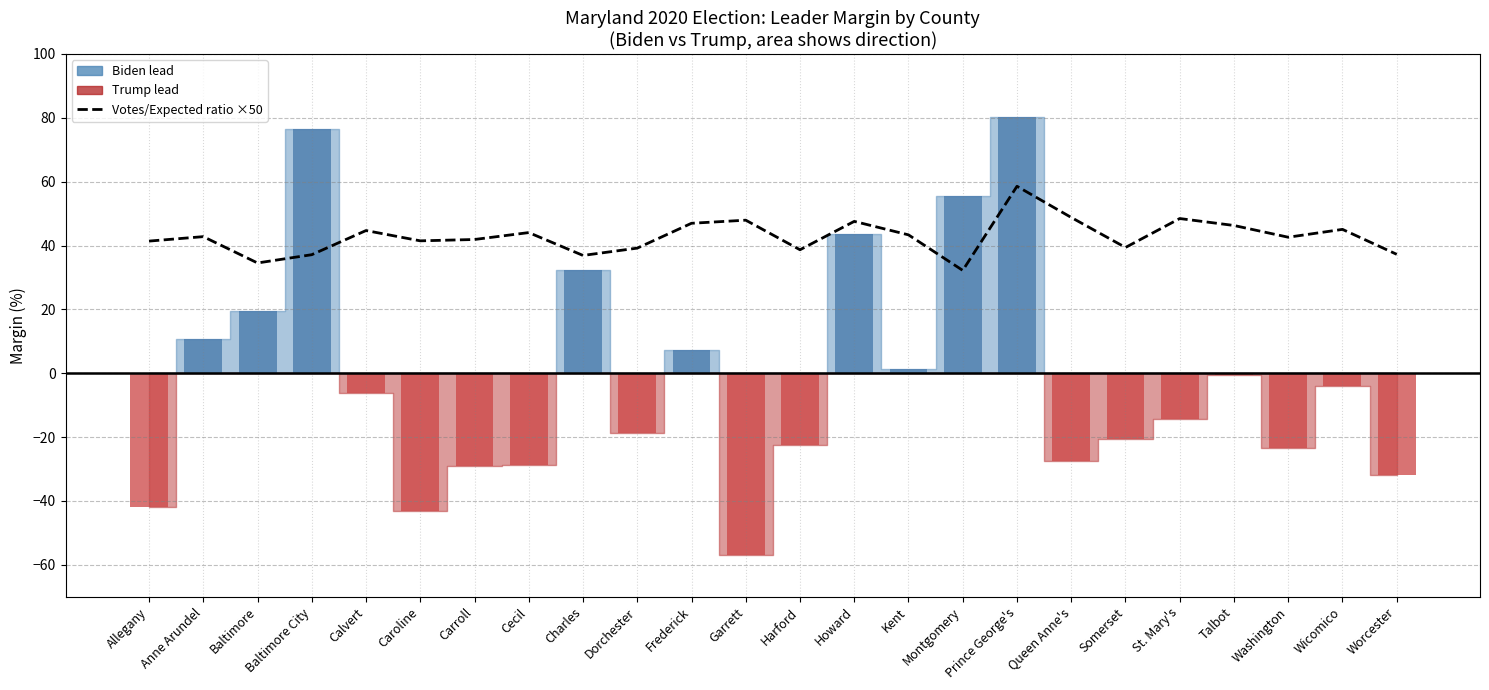

Does the chart contain stacked bars?

No